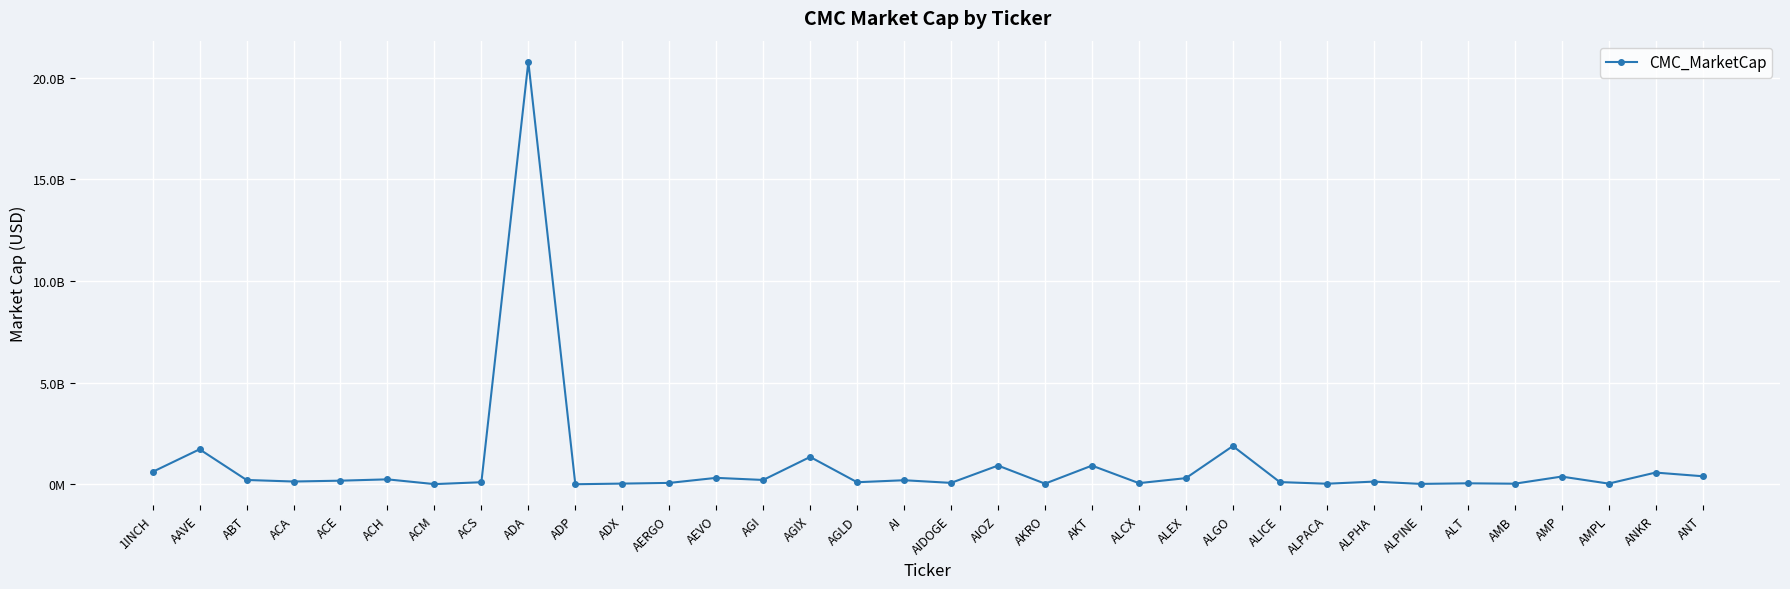

Rank the categories by value from highest to lowest.

ADA, ALGO, AAVE, AGIX, AIOZ, AKT, 1INCH, ANKR, ANT, AMP, AEVO, ALEX, ACH, AGI, ABT, AI, ACE, ACA, ALPHA, ALICE, ACS, AGLD, AIDOGE, AERGO, ALCX, ALT, ADX, AMPL, AKRO, AMB, ALPACA, ALPINE, ACM, ADP